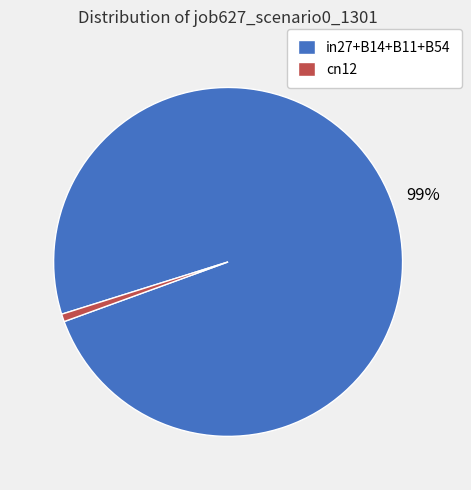

To the nearest percent, what is the average slice percentage?

50%